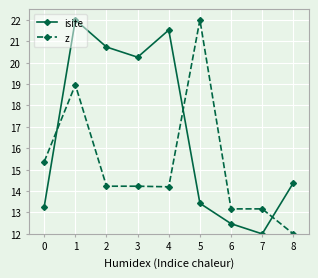

Is this an area chart (filled region under the line)?

No